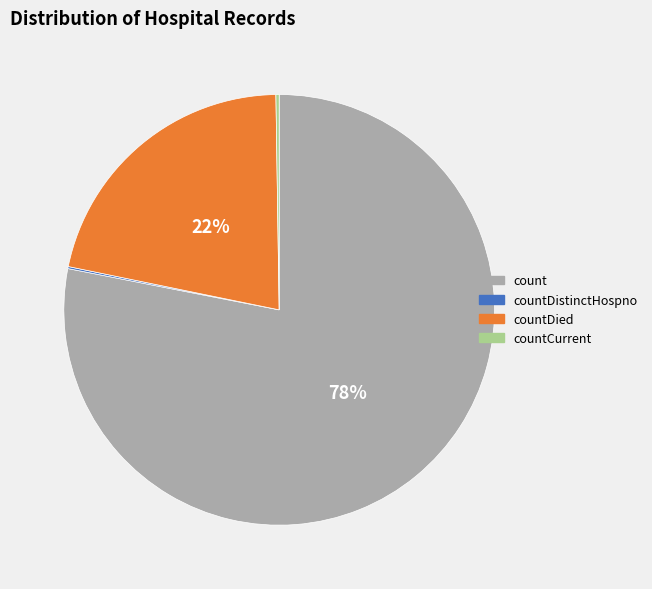

To the nearest percent, what is the difference between the largest and smallest slice percentages?

78%